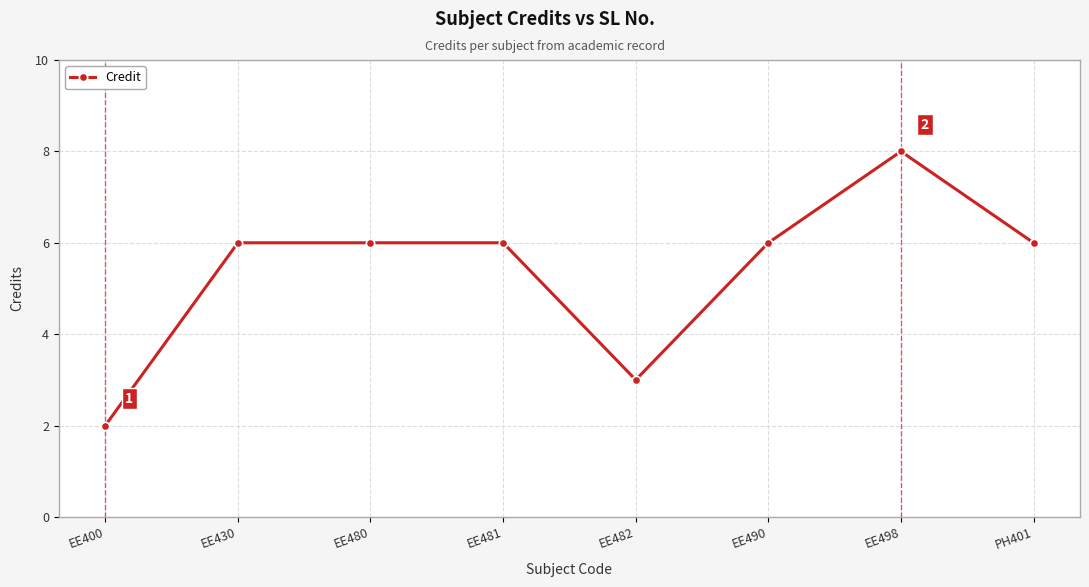

What is the change in value from EE400 to PH401?

+4